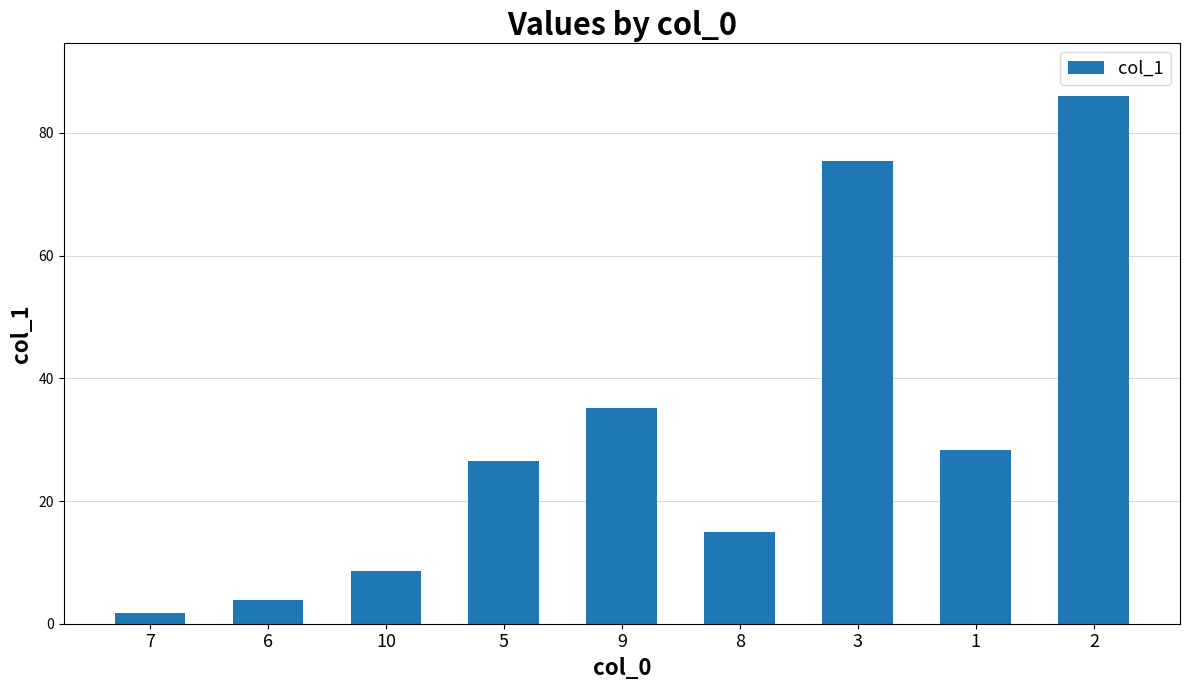

At which label is the value closest to 43?

9